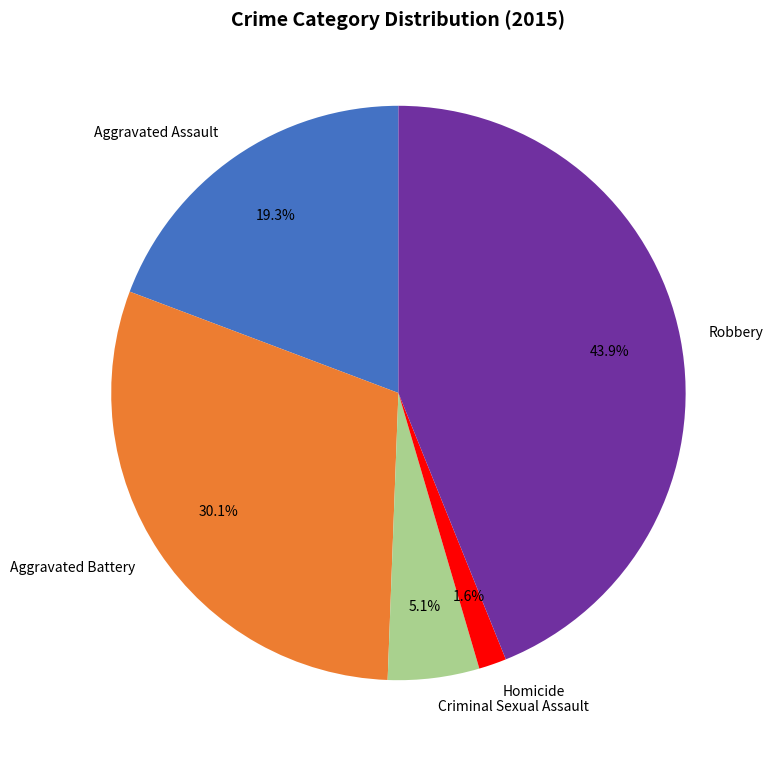

To the nearest percent, what percentage of the pie is Criminal Sexual Assault?

5%